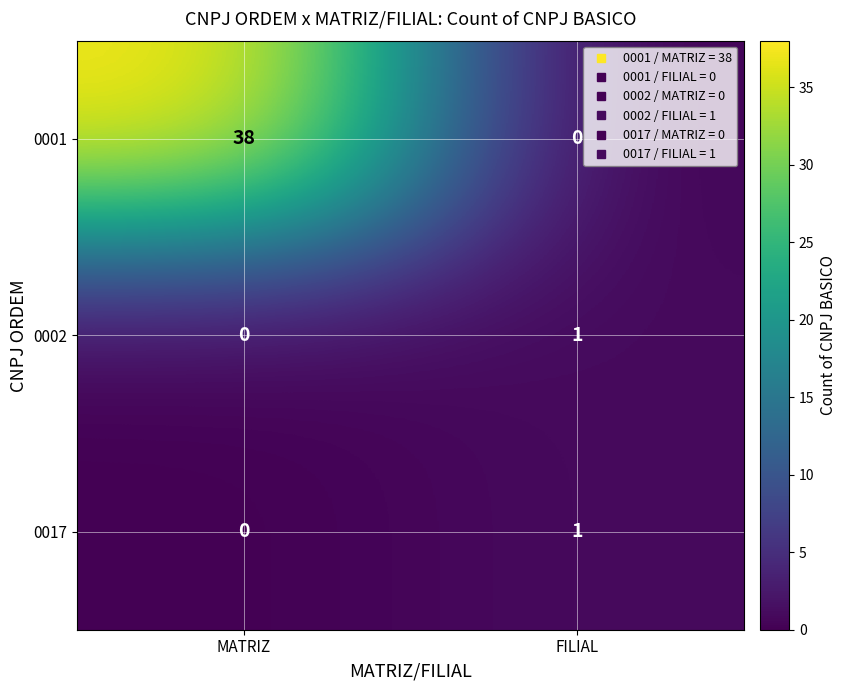

Which label corresponds to the largest value in the chart?

MATRIZ